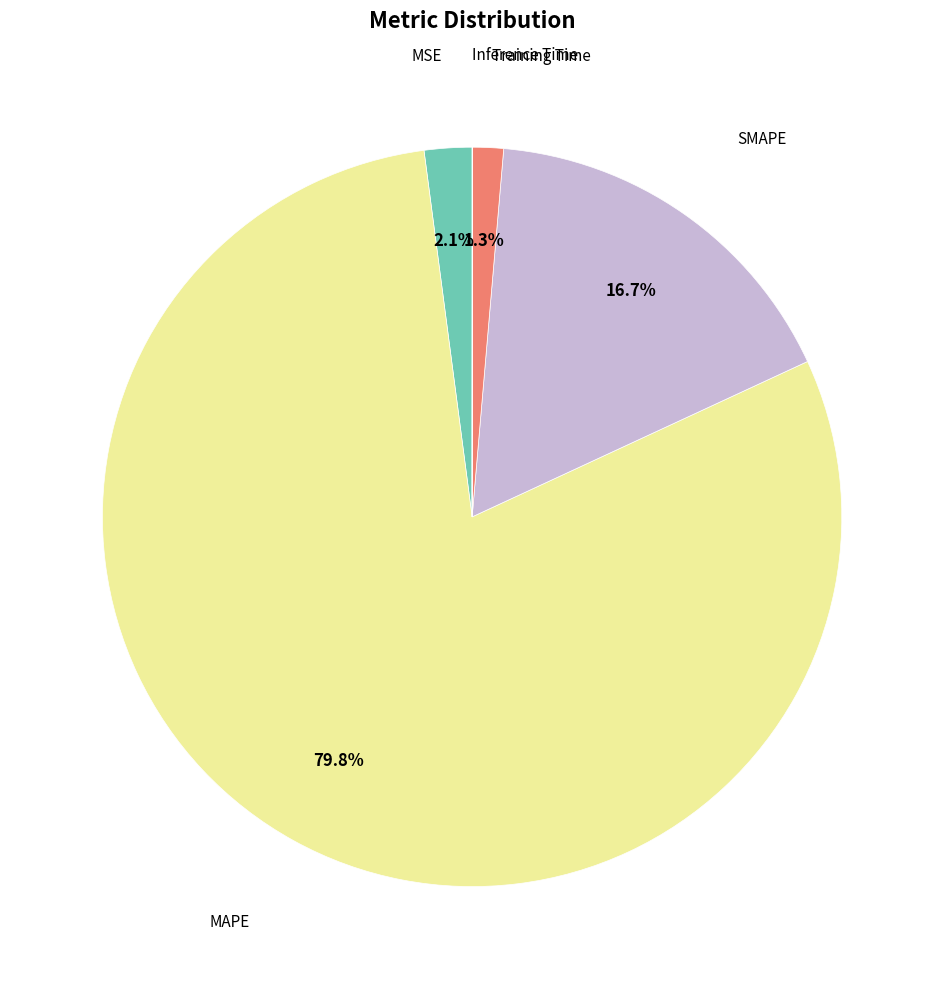

Is there a majority slice in this chart?

Yes